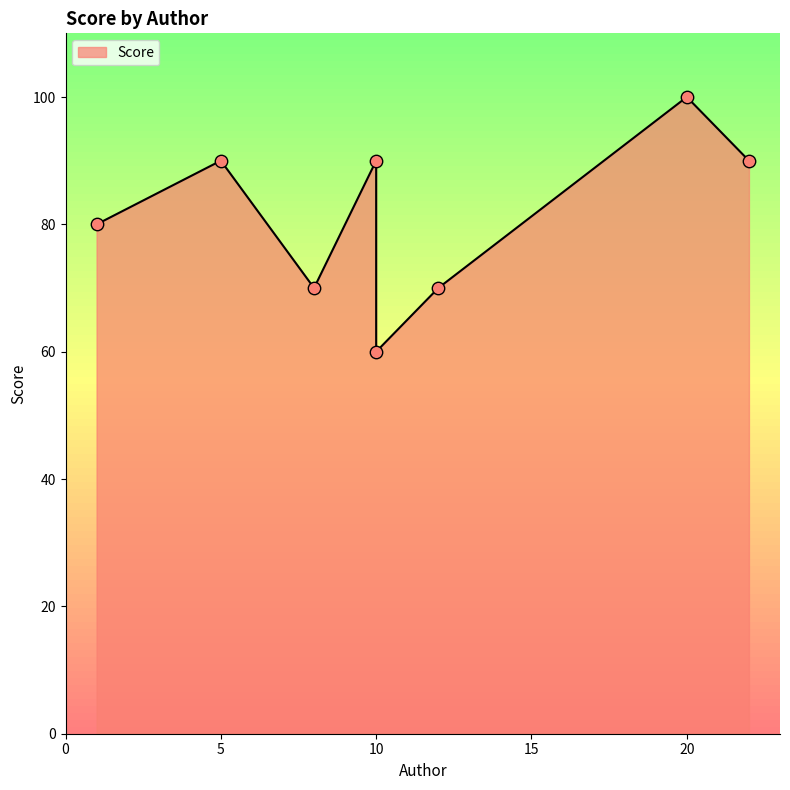

What is the change in value from 1 to 8?

-10